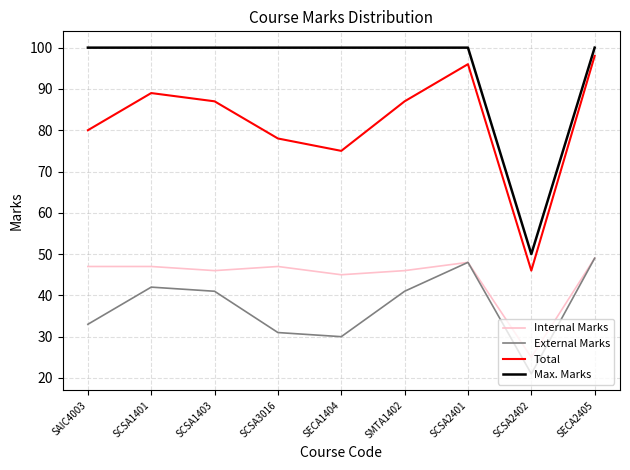

Which series changed the most between SCSA2402 and SECA2405?

Total